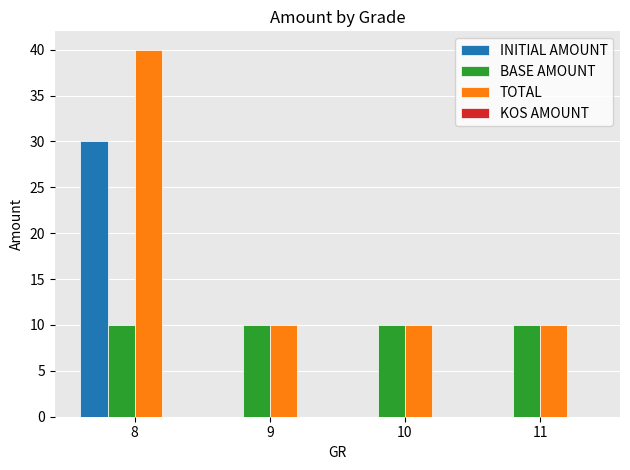

What is the greatest value displayed?

40